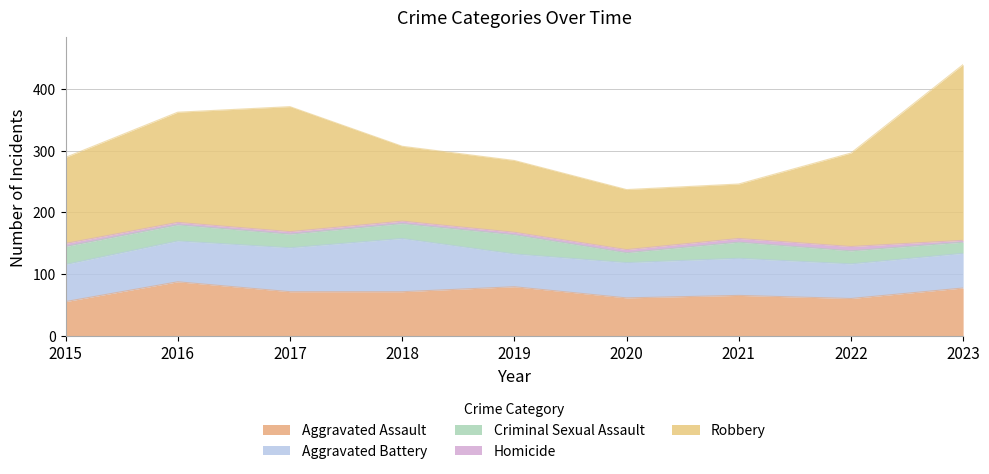

At how many categories does at least one series exceed 263?

1